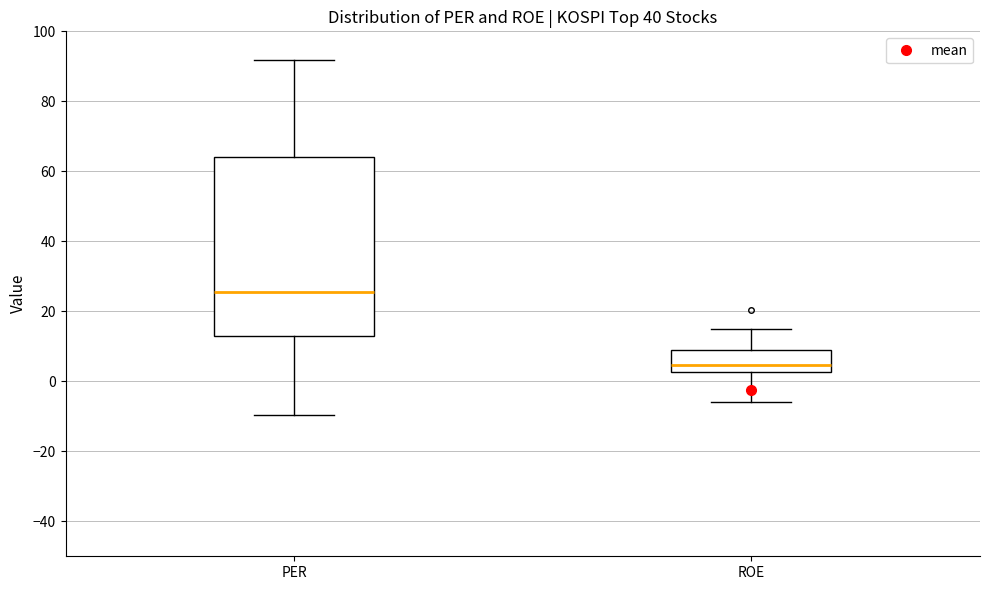

Where is the lower edge of the box for PER on the y-axis? The values are not printed on the chart, so give them approximately, as read against the axis.

12